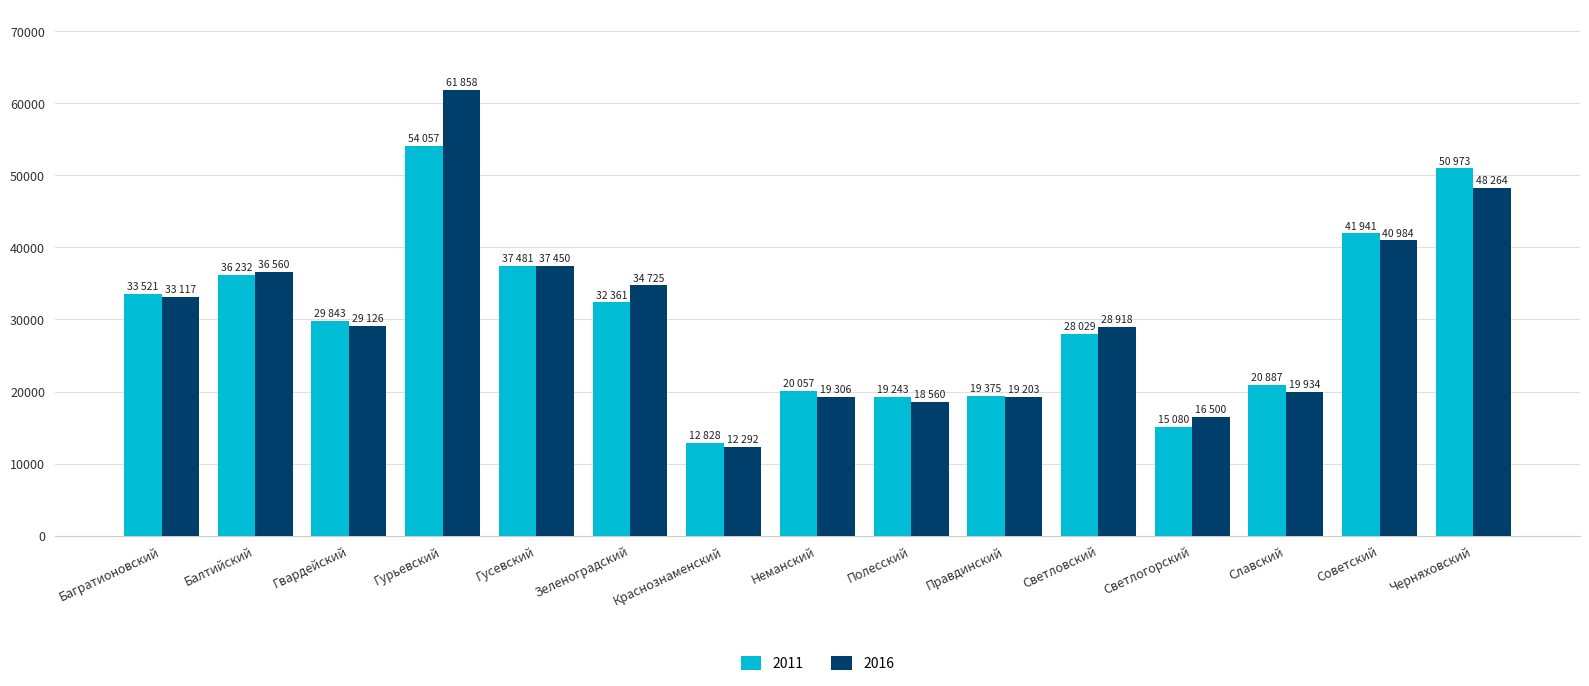

What position from the right is Краснознаменский?

9